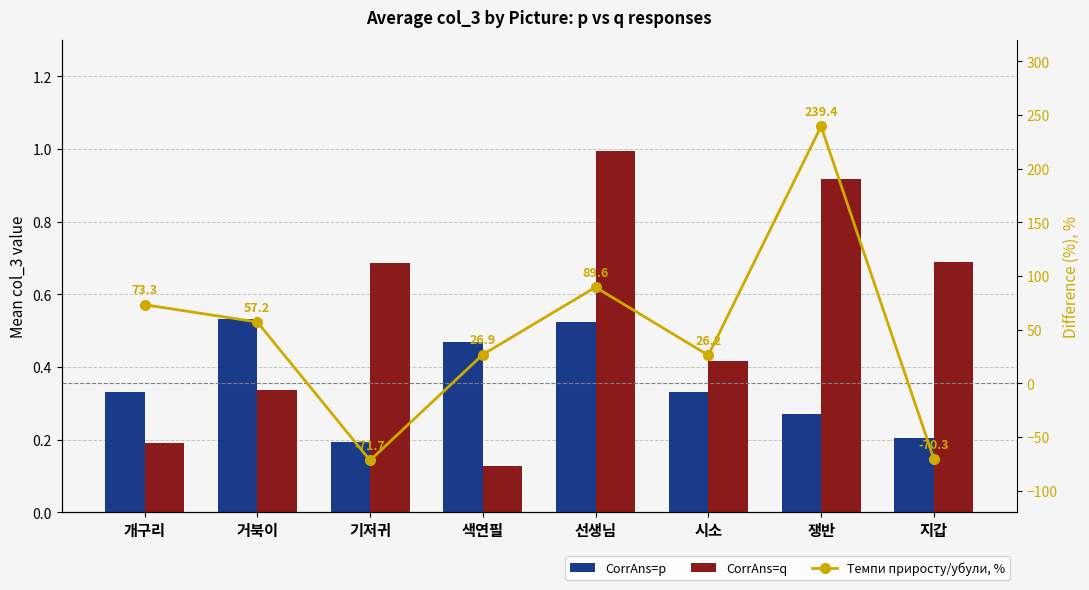

What is the average value of the CorrAns=p series?

0.4